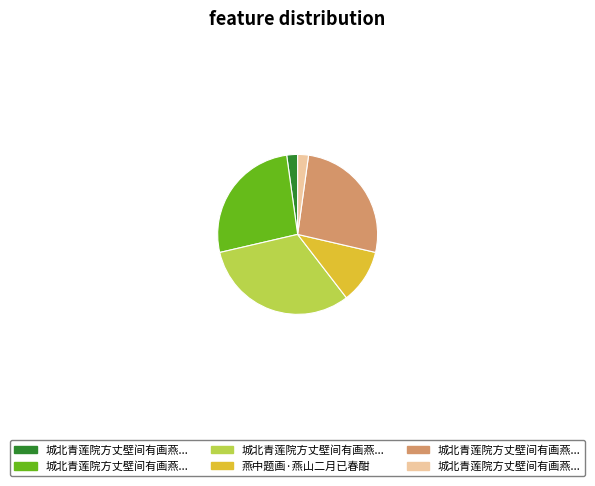

Does any single category account for the majority?

No